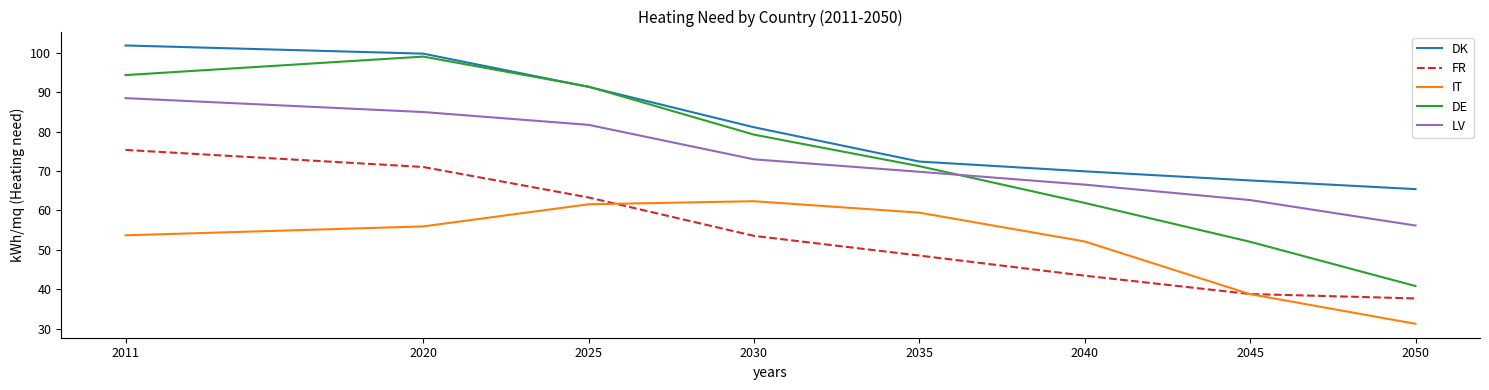

Read the FR value at 2020.

71.0